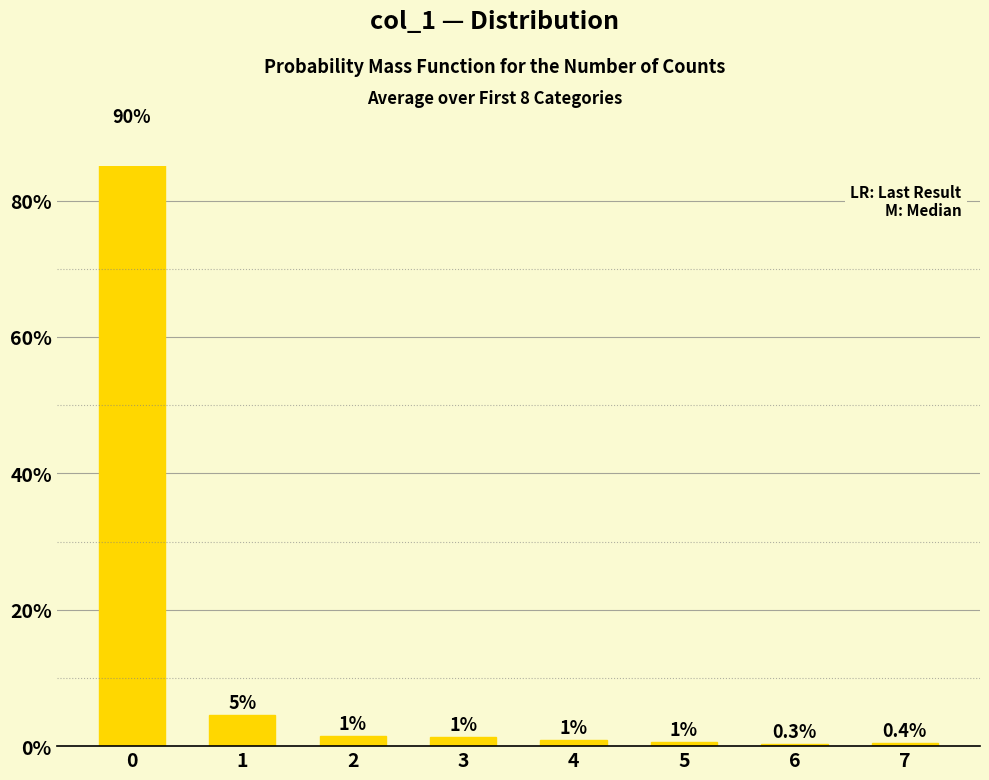

Rank the categories by value from lowest to highest.

6, 7, 5, 4, 3, 2, 1, 0